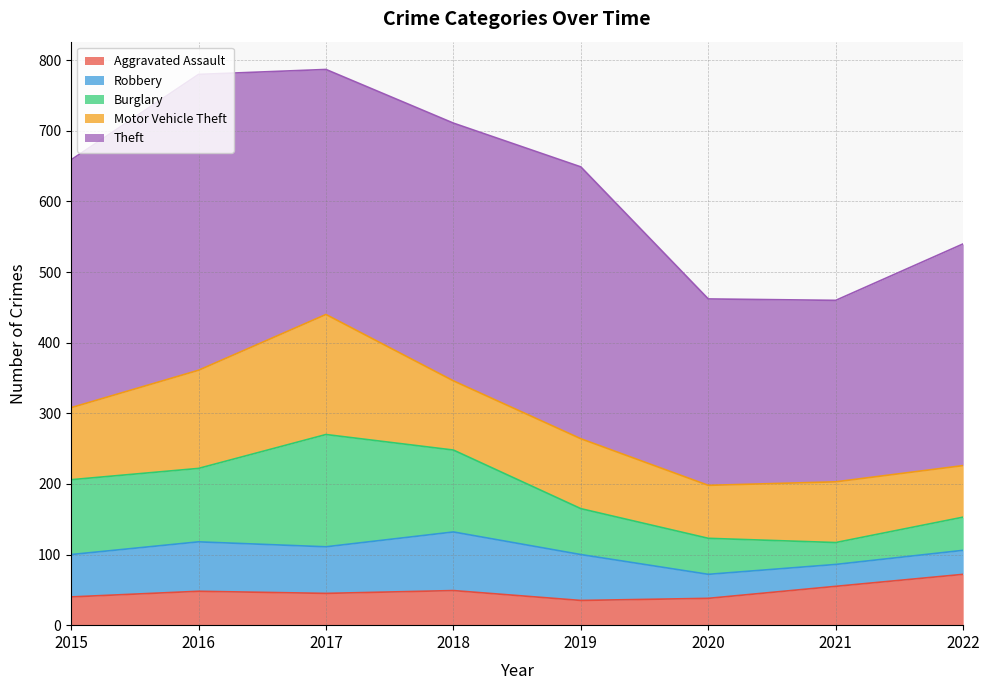

What is the minimum value shown in the chart?

31